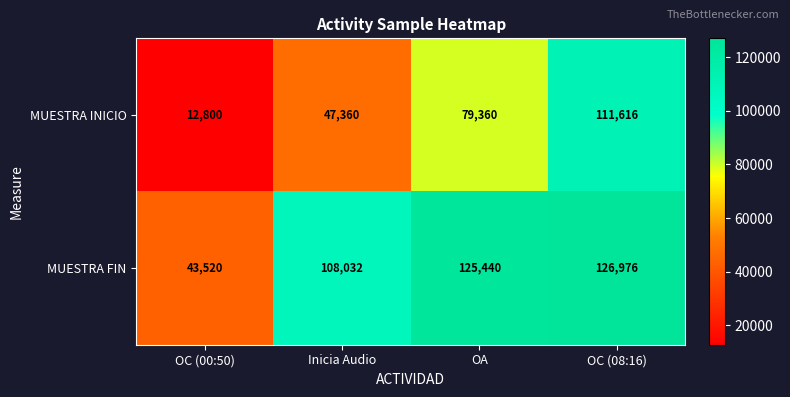

Which series changed the most between Inicia Audio and OA?

MUESTRA INICIO